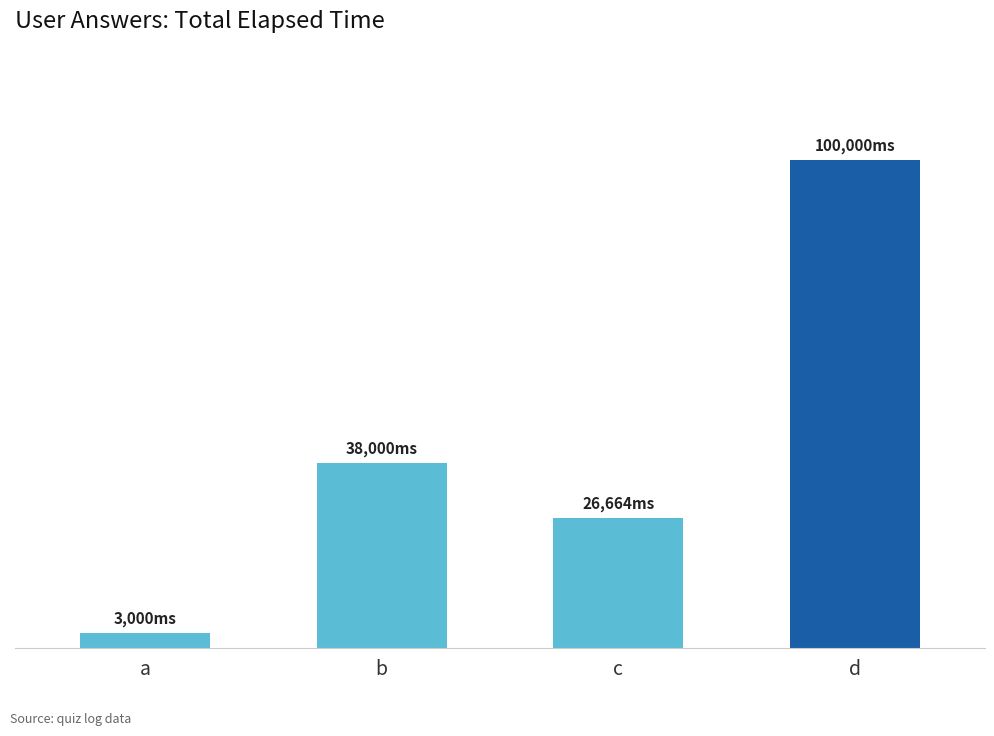

Where is the data nearest to the value 51500?

b